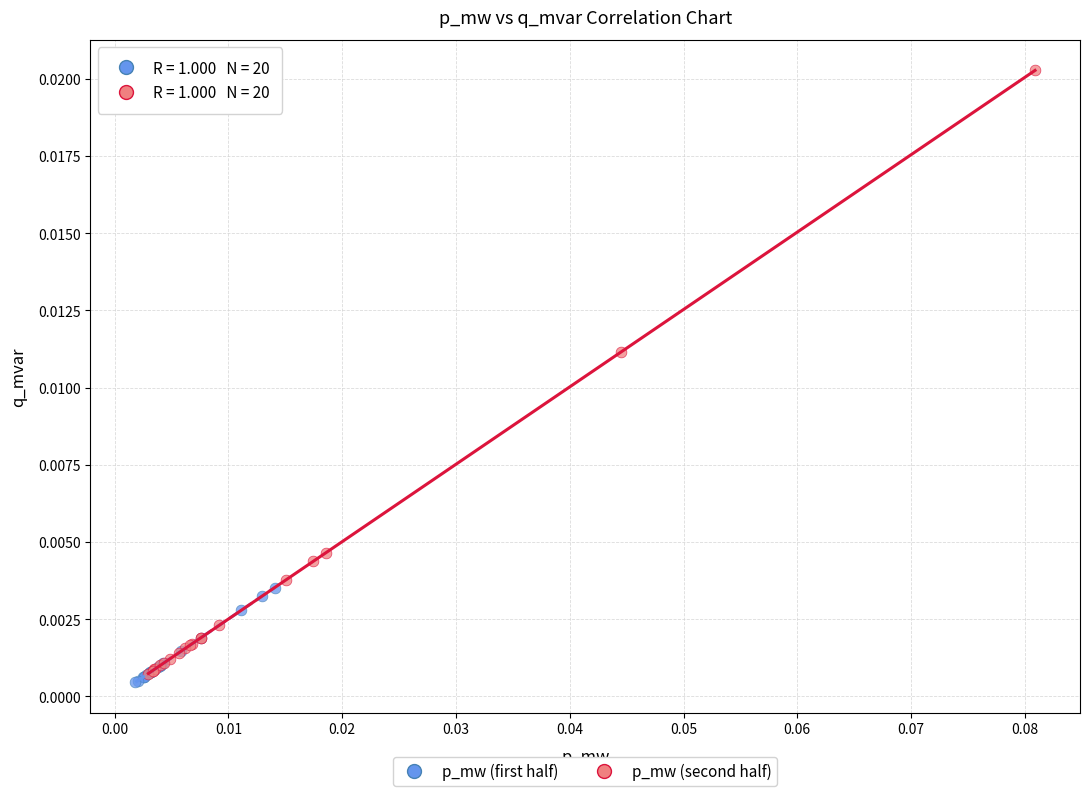

What are all the series names shown in the legend?

p_mw (first half), p_mw (second half)